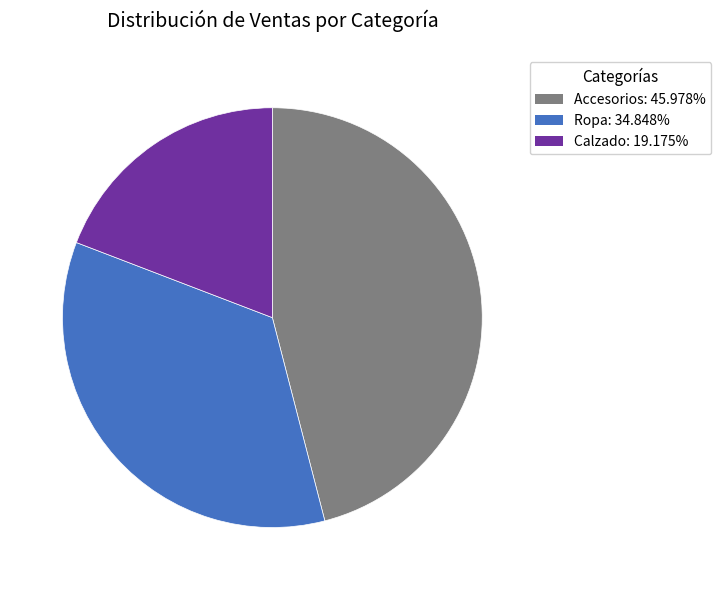

Which slice is the largest?

Accesorios